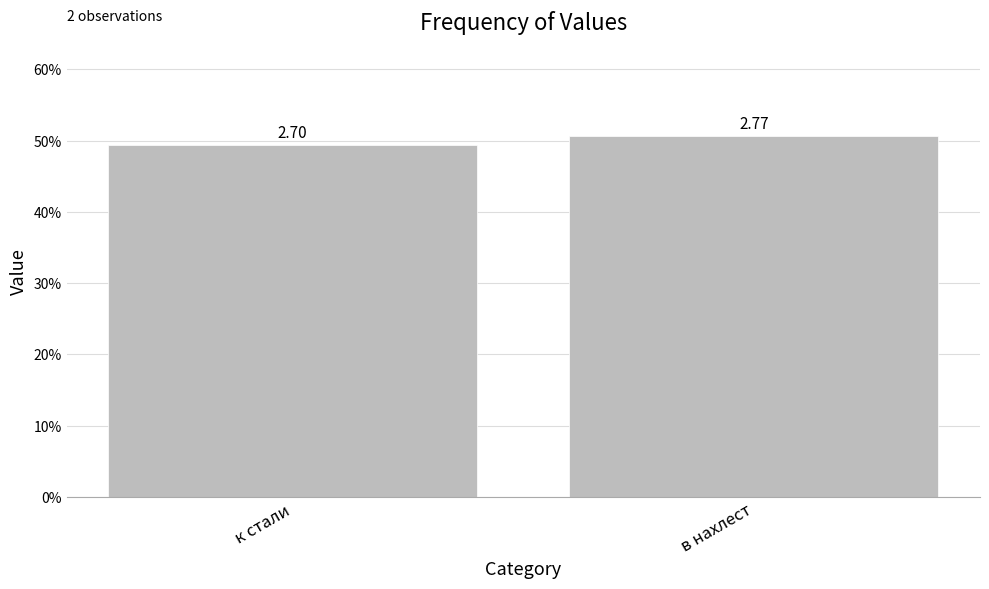

What is the value of the 2nd bar from the left?

0.5